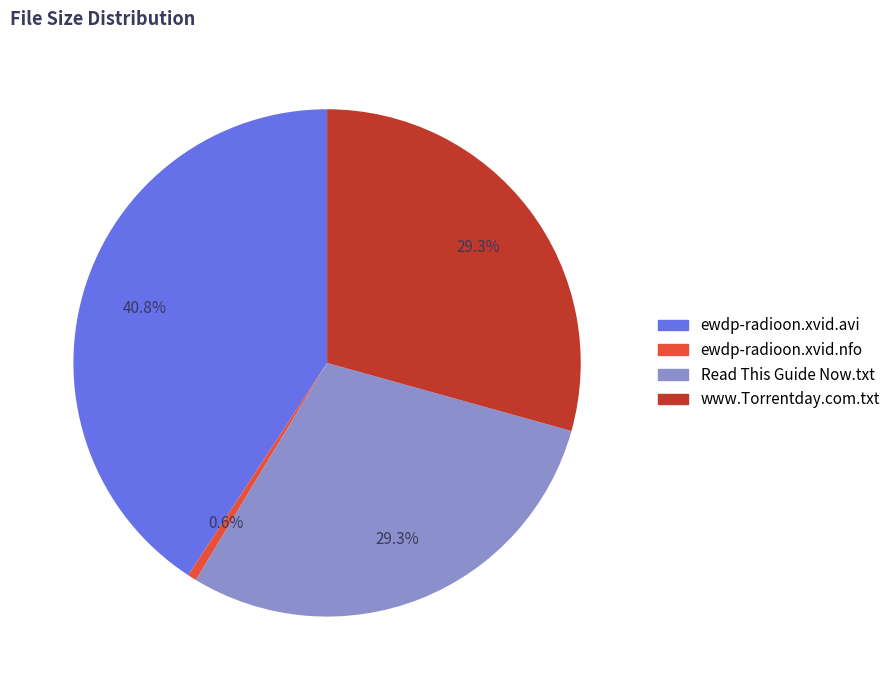

To the nearest percent, what is the average slice percentage?

25%